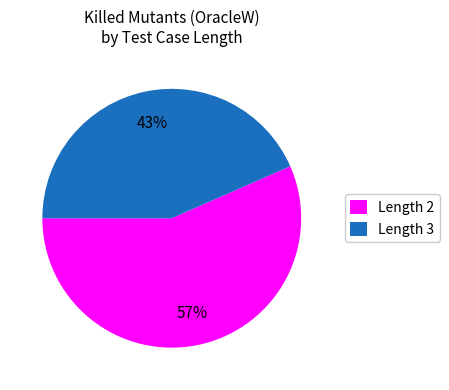

Which slice is the smallest?

Length 3